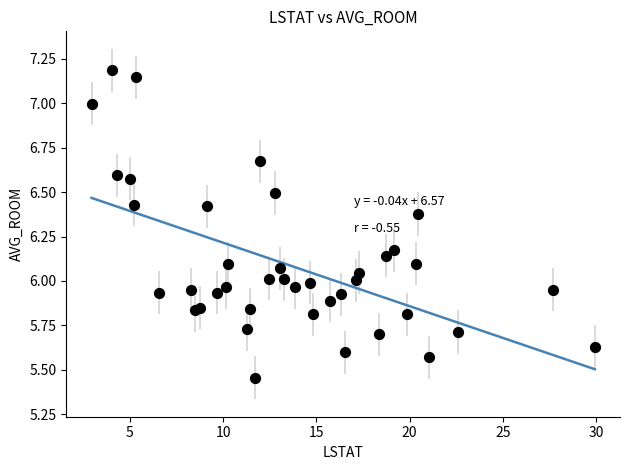

What is the range of Y values (max minus min)?

1.7